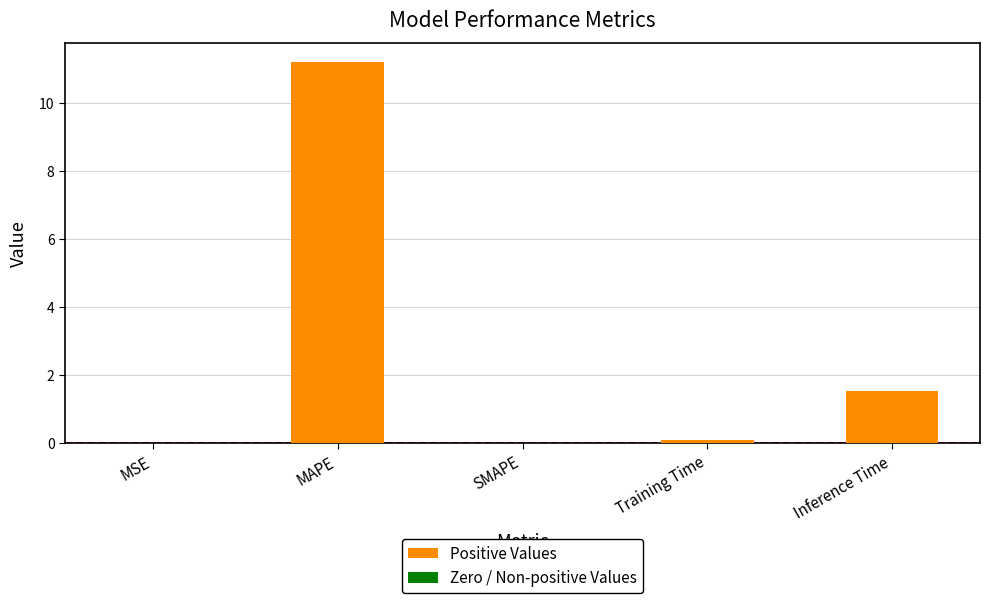

How many data points does each series have?

5